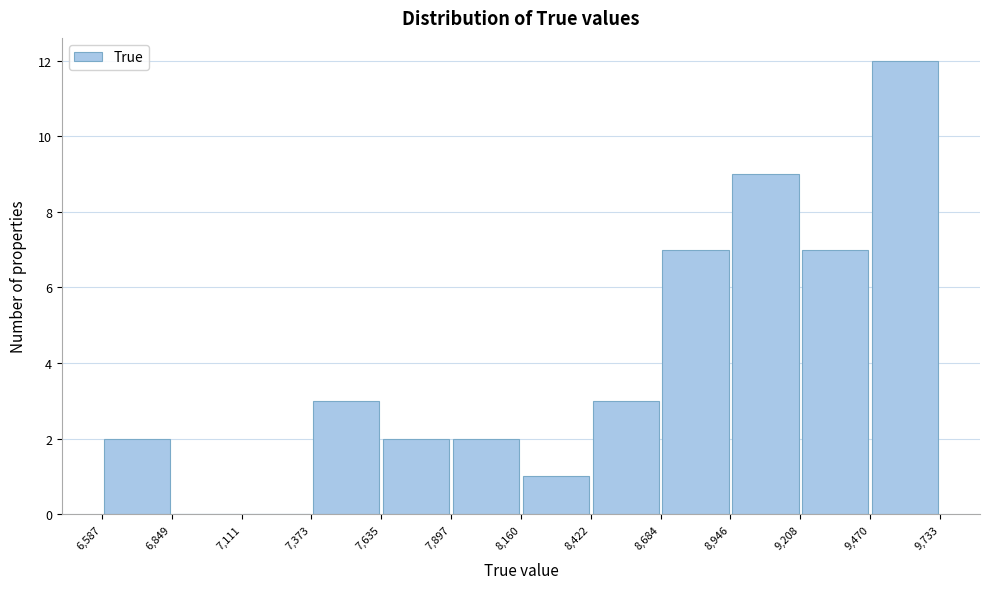

Reading left to right, transcribe this chart: for each bar, give the range it covers on the x-axis and its height. The values are not printed on the chart, so give them approximately, as read against the axis.

6,587 to 6,849: 2
6,849 to 7,111: 0
7,111 to 7,373: 0
7,373 to 7,635: 3
7,635 to 7,897: 2
7,897 to 8,160: 2
8,160 to 8,422: 1
8,422 to 8,684: 3
8,684 to 8,946: 7
8,946 to 9,208: 9
9,208 to 9,470: 7
9,470 to 9,733: 12